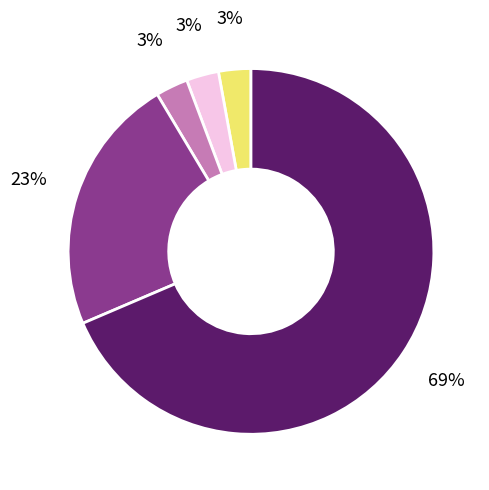

To the nearest percent, what is the average slice percentage?

20%